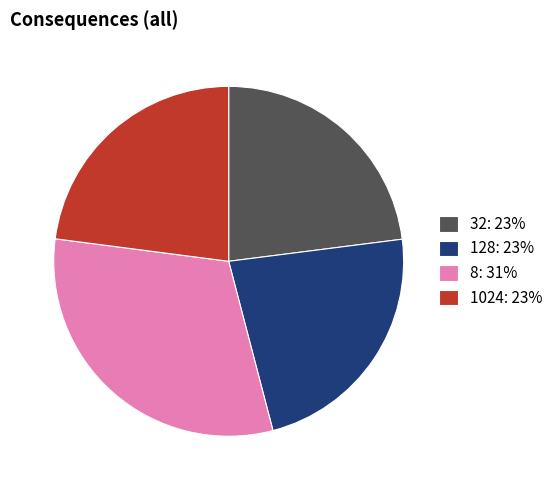

Which category has the biggest portion of the pie?

8